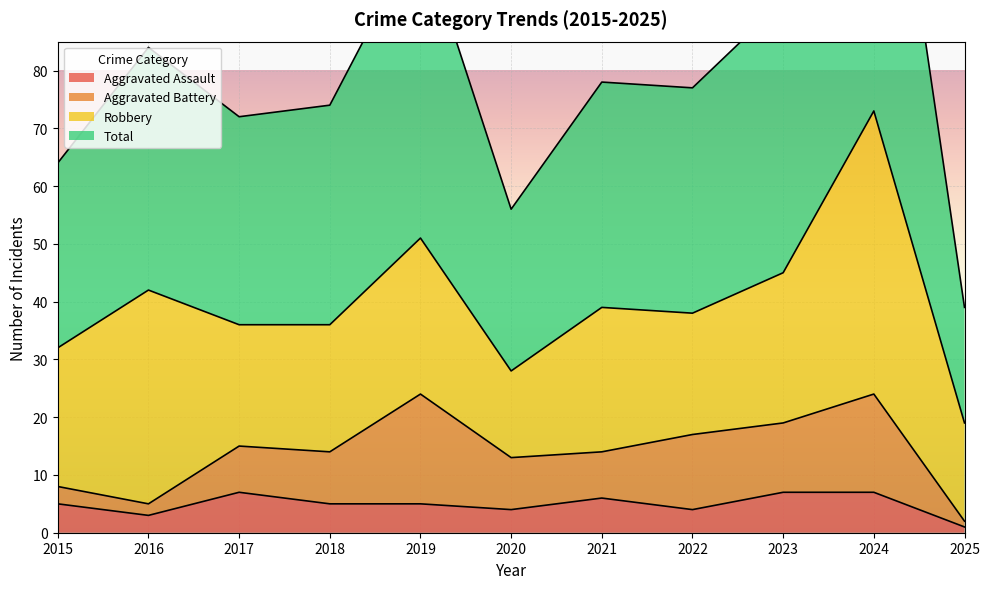

Count the number of categories in the chart.

11